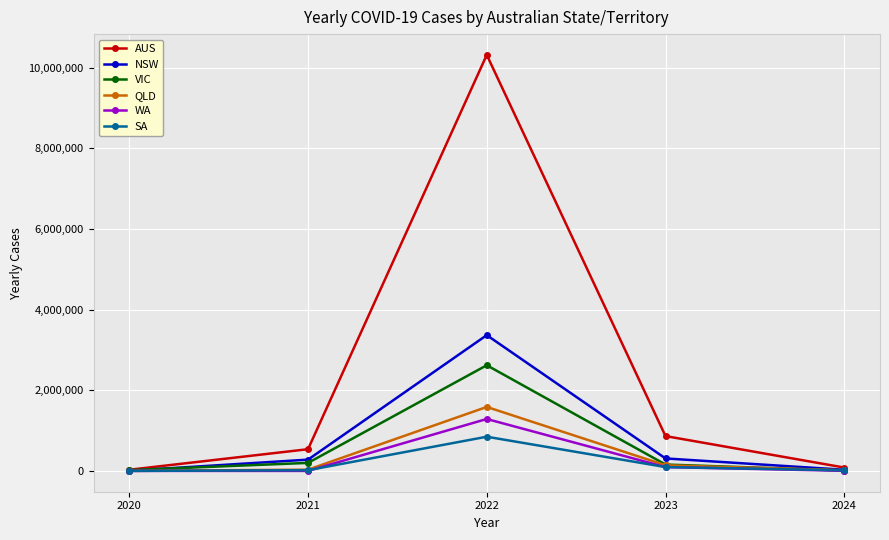

True or false: QLD has more than 2 points higher than both neighbors.

False